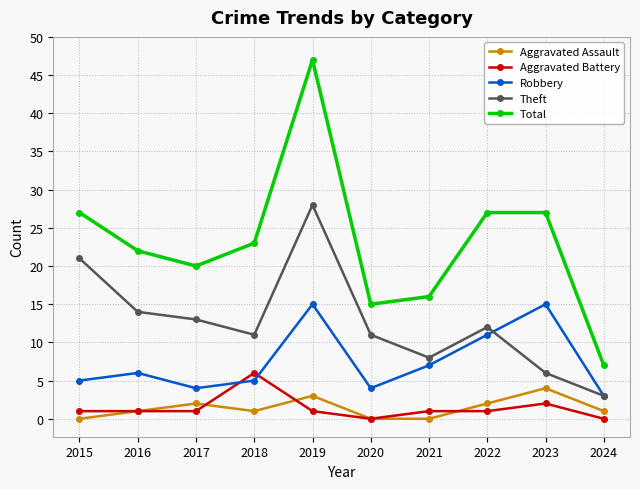

True or false: Aggravated Battery and Theft intersect in this chart.

False